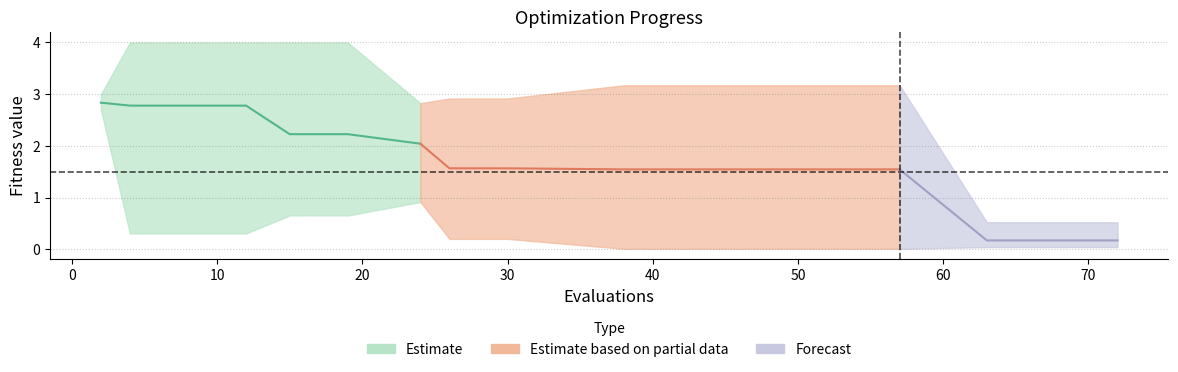

Reading left to right, transcribe all the data shown in this chart.

mean: 0=2.8	1=2.8	2=2.8	3=2.8	4=2.8	5=2.8	6=2.2	7=2.2	8=2.2	9=2.0	10=1.6	11=1.6	12=1.6	13=1.5	14=1.5	15=1.5	16=1.5	17=0.2	18=0.2	19=0.2
best: 0=2.7	1=0.3	2=0.3	3=0.3	4=0.3	5=0.3	6=0.7	7=0.7	8=0.7	9=0.9	10=0.2	11=0.2	12=0.2	13=0.0	14=0.0	15=0.0	16=0.0	17=0.0	18=0.0	19=0.0
worst: 0=3.0	1=4.0	2=4.0	3=4.0	4=4.0	5=4.0	6=4.0	7=4.0	8=4.0	9=2.8	10=2.9	11=2.9	12=2.9	13=3.2	14=3.2	15=3.2	16=3.2	17=0.5	18=0.5	19=0.5